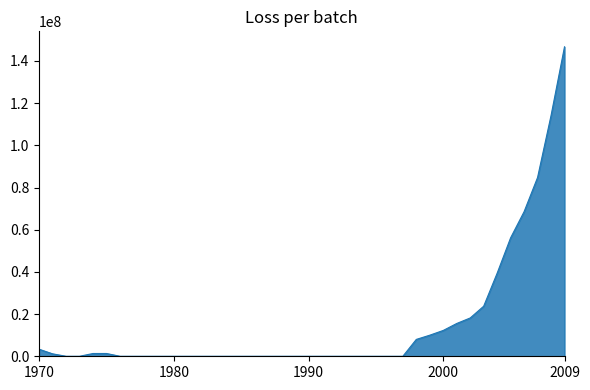

What is the greatest value displayed?

146719283.0